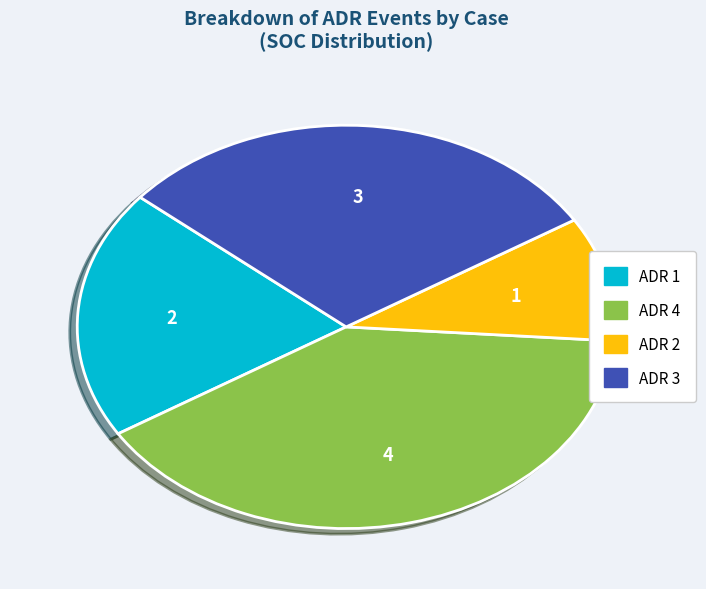

Is it true that ADR 4 is 53% of the pie?

False